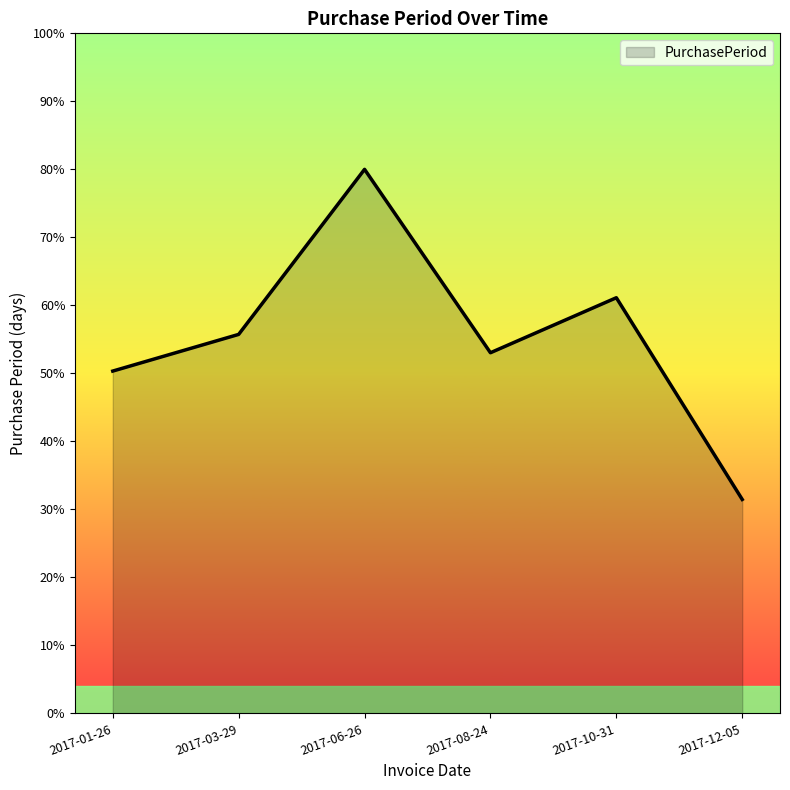

How many series are shown in this chart?

1